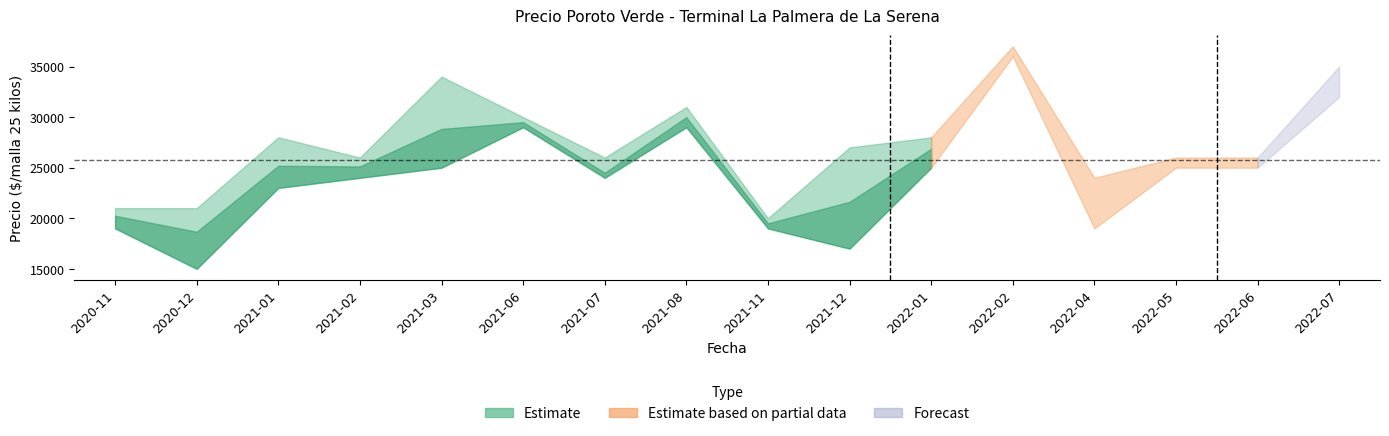

Which category has the lowest value across all series?

2020-12